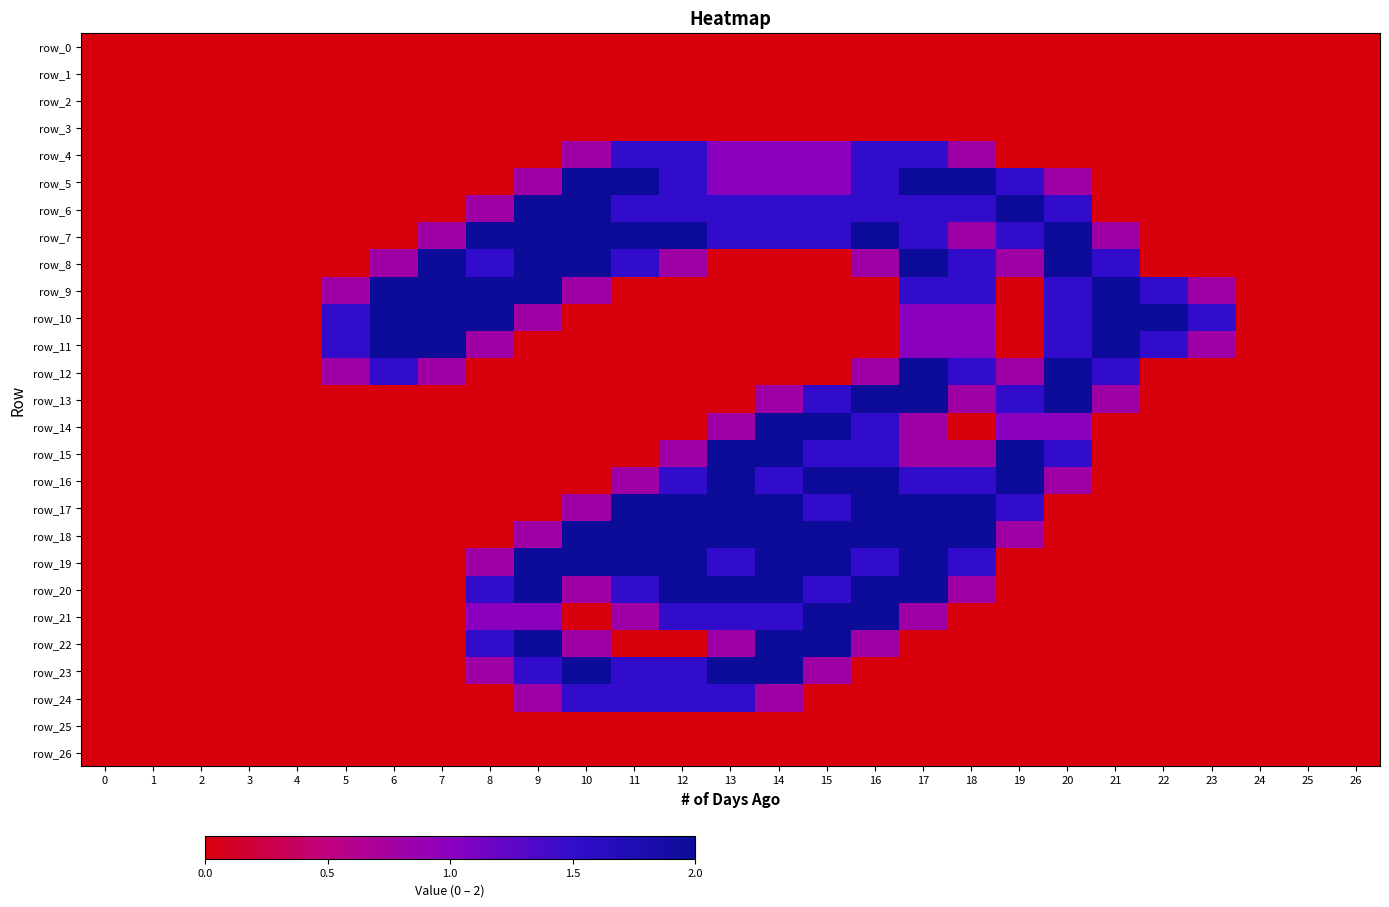

What is the total value across all series at 12?

22.1